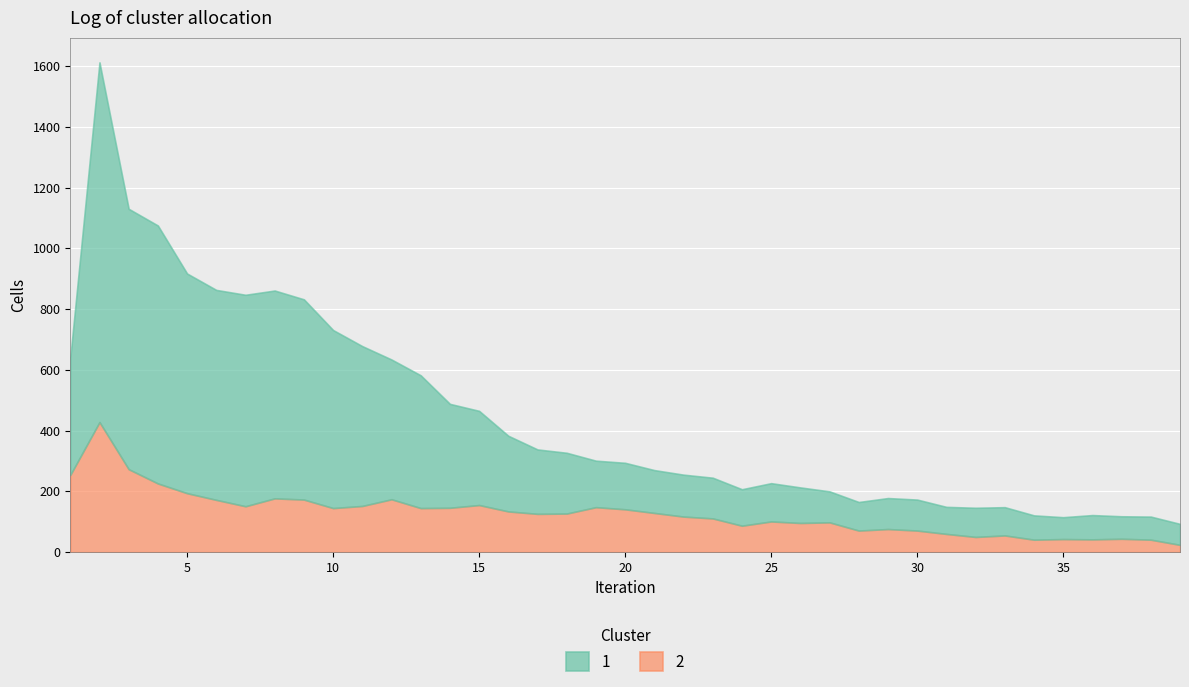

What are all the series names shown in the legend?

1, 2